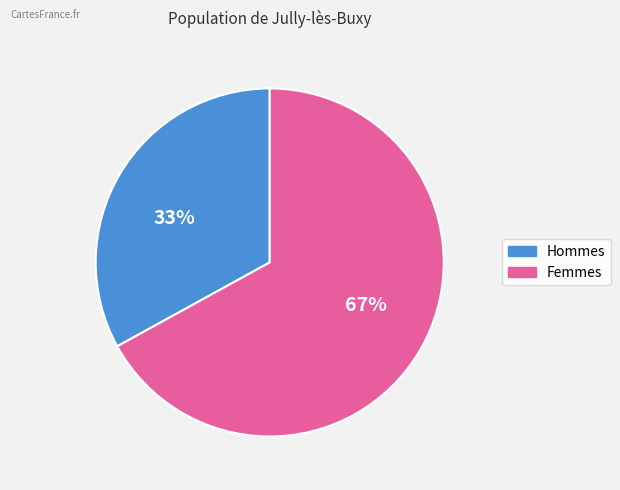

To the nearest percent, what is the difference between the largest and smallest slice percentages?

34%